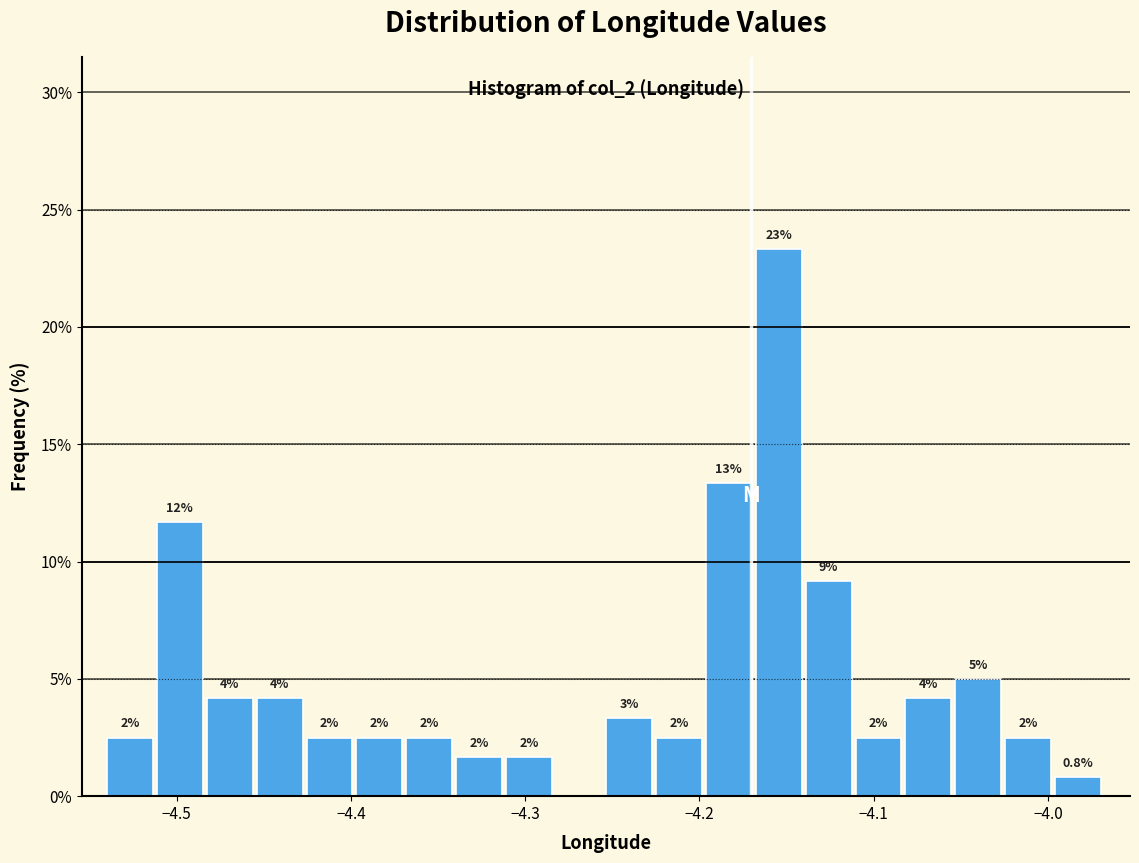

Read against the x-axis, roughly where is the centre of the tallest bar?

-4.15